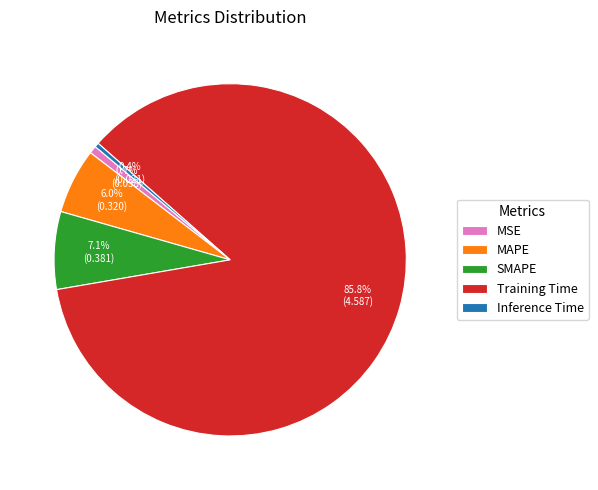

To the nearest percent, what is the difference between the MAPE and MSE slice percentages?

5%